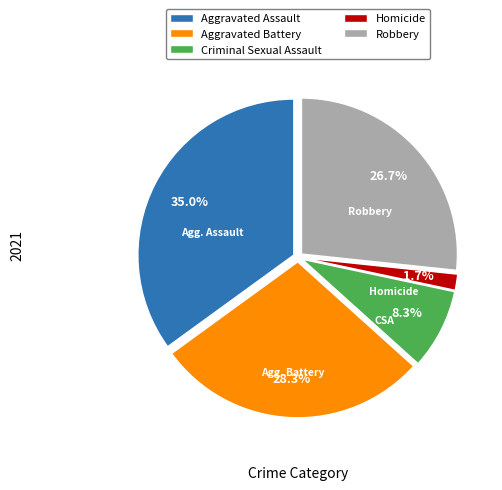

True or false: Robbery accounts for 27% of the total.

True